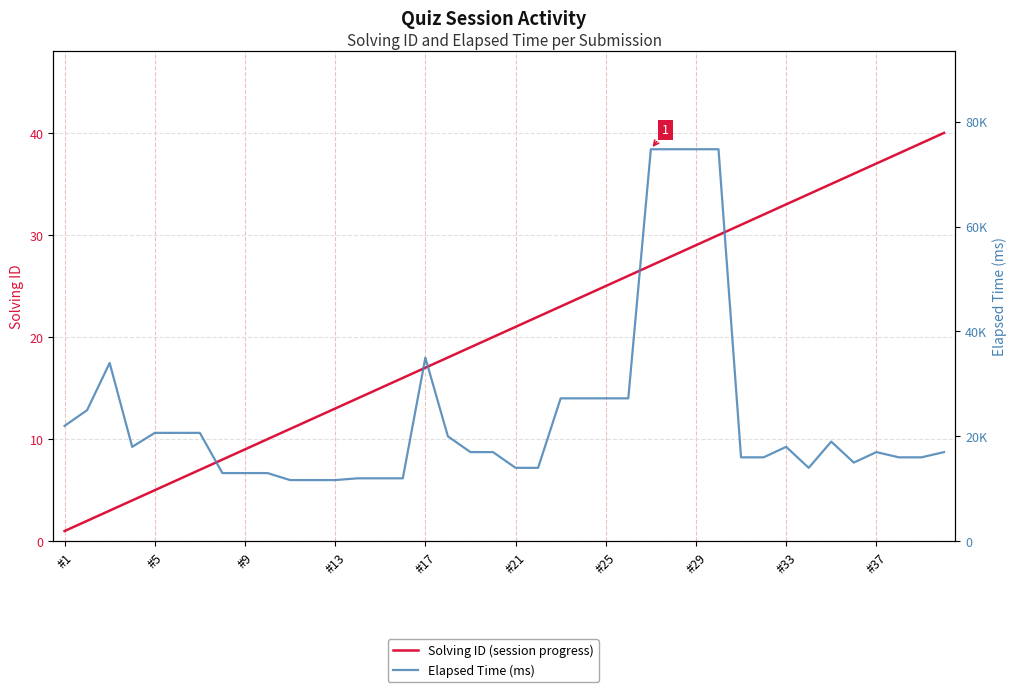

Is the value of Elapsed Time (ms) at 13 greater than the value of Solving ID (session progress) at 21?

Yes